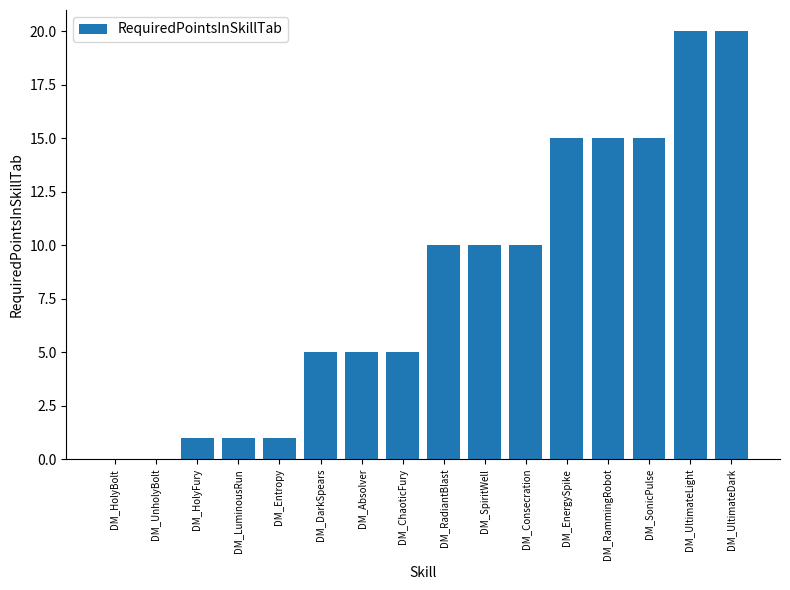

What is the sum of the values at DM_Consecration and DM_Entropy?

11